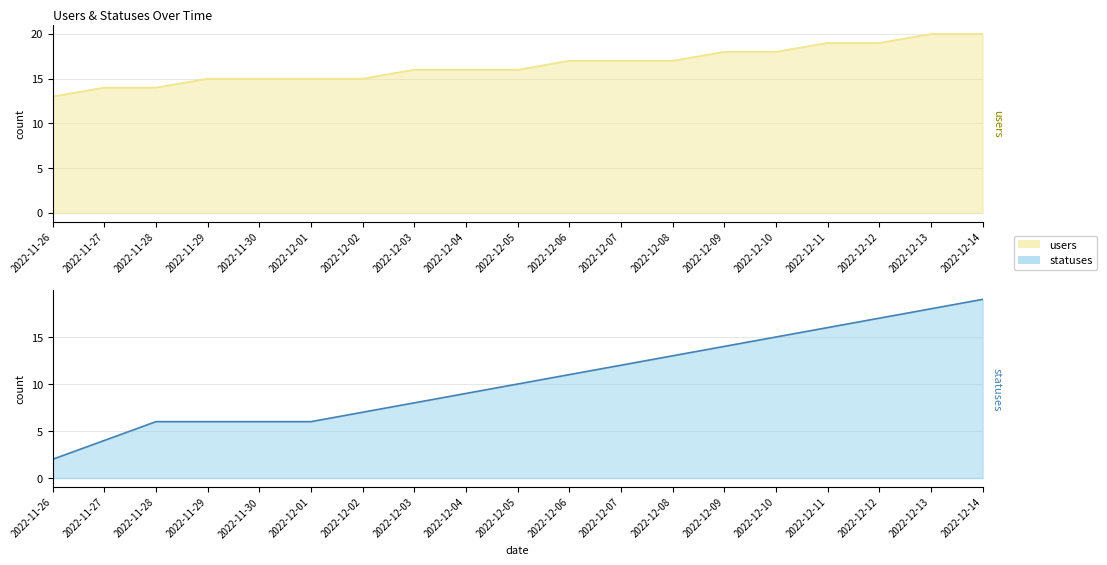

What are all the series names shown in the legend?

users, statuses